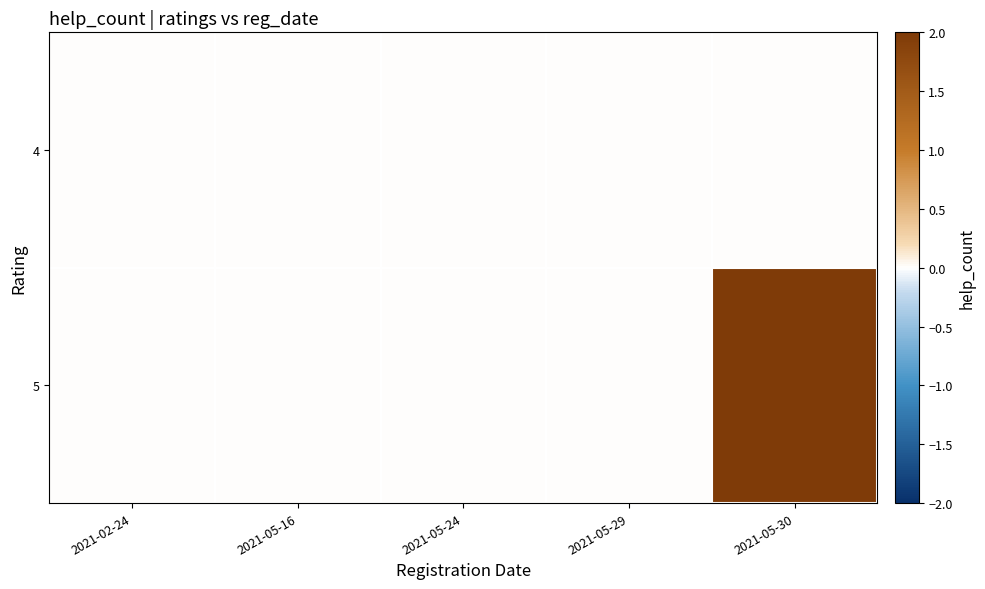

Count the number of data series in this chart.

2